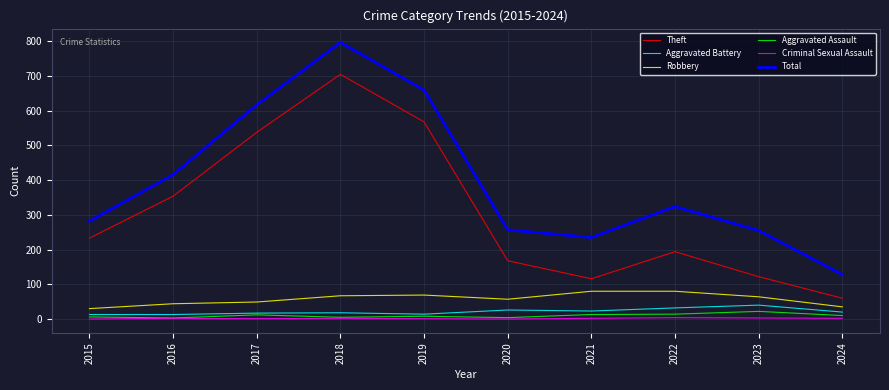

List the series in order of their peak value, lowest first.

Criminal Sexual Assault, Aggravated Assault, Aggravated Battery, Robbery, Theft, Total